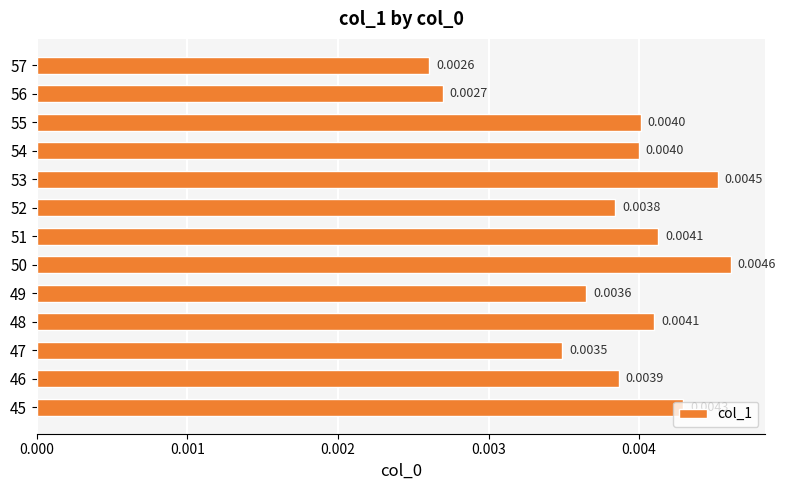

How many data points does each series have?

13